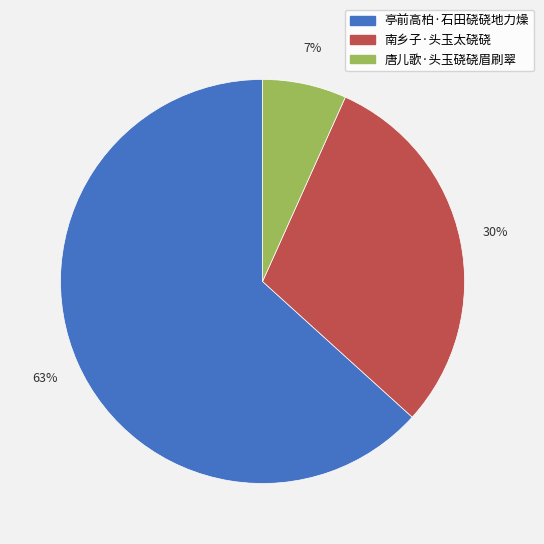

Which category accounts for the majority?

亭前高柏·石田硗硗地力燥